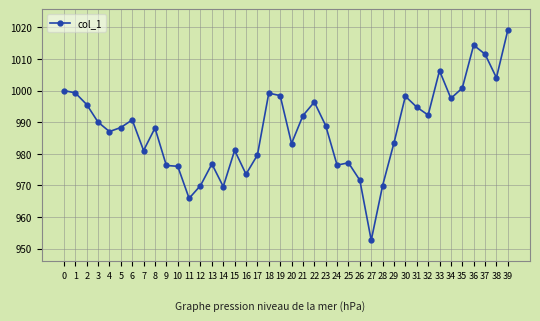

Where is the first local maximum?

6